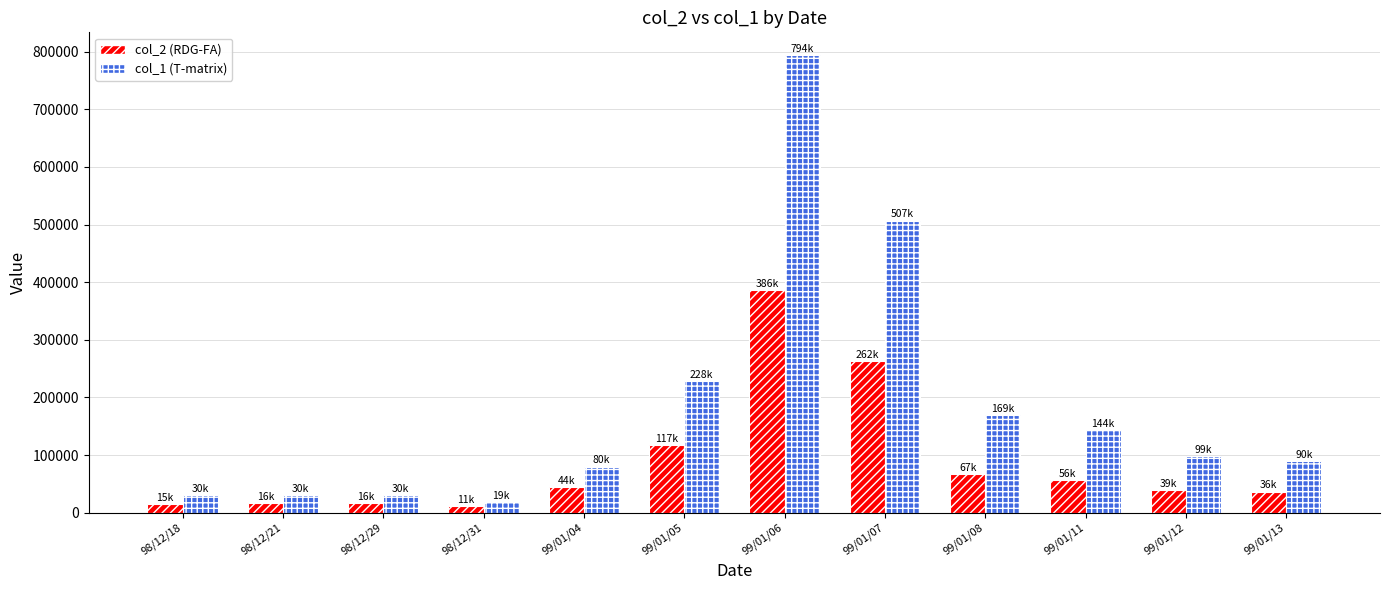

What is the difference between the maximum and minimum values in the col_2 (RDG-FA) series?

374420